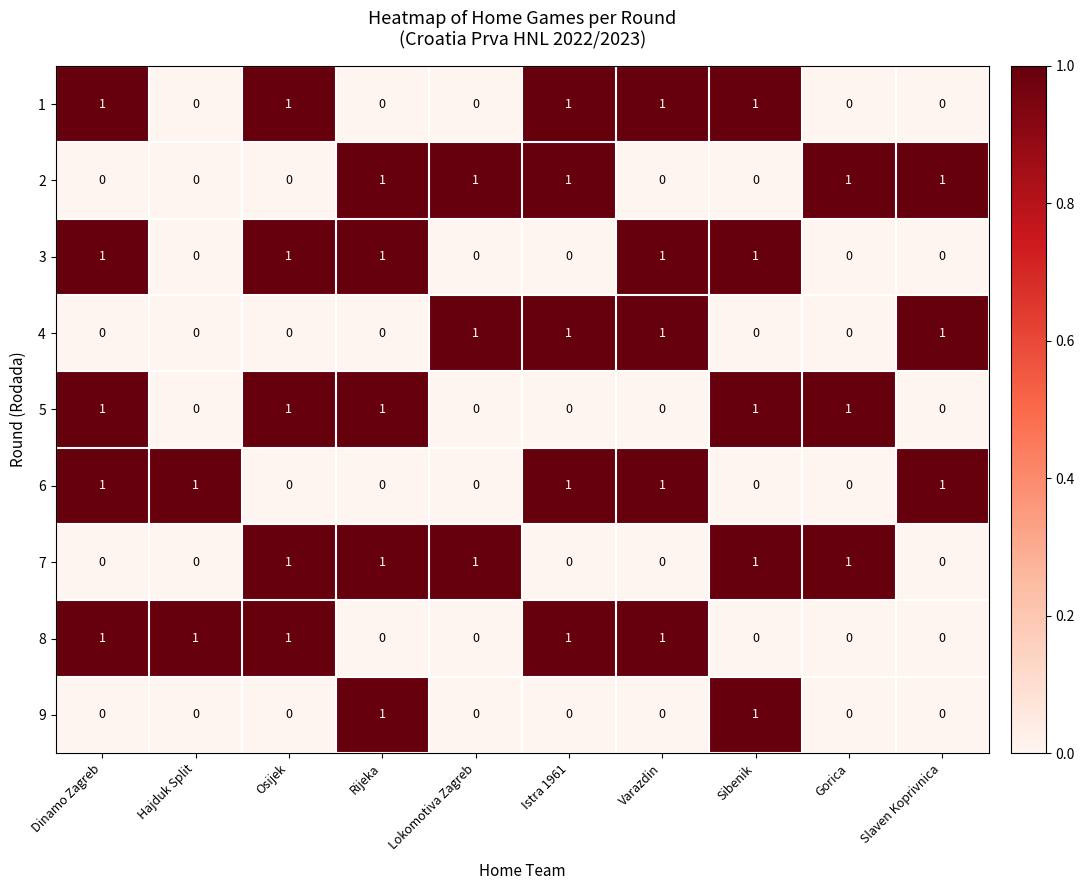

The value of 3 at Lokomotiva Zagreb is 0. True or false?

True